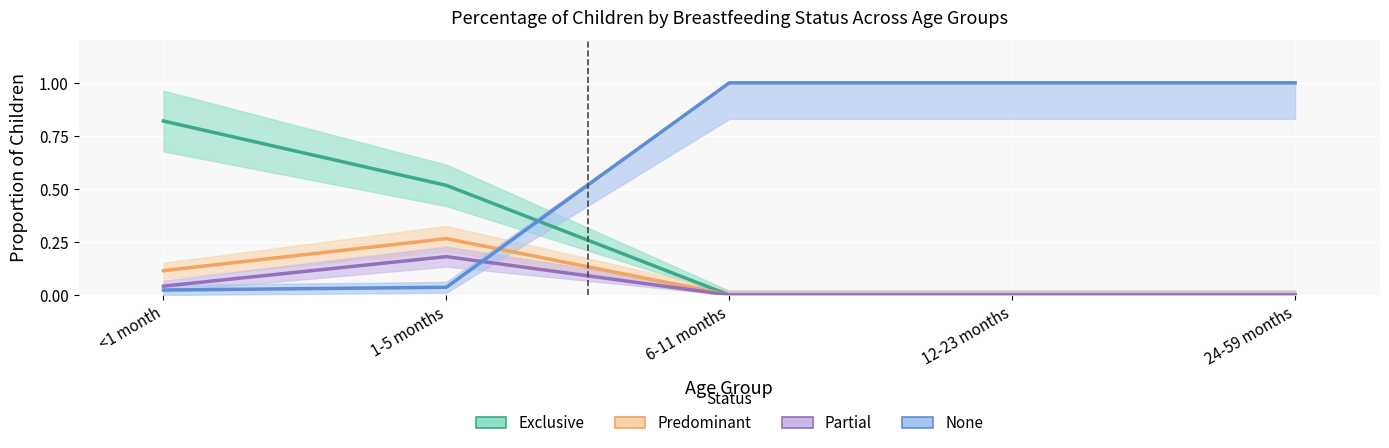

What is the difference between the second highest and minimum values in the None series?

1.0